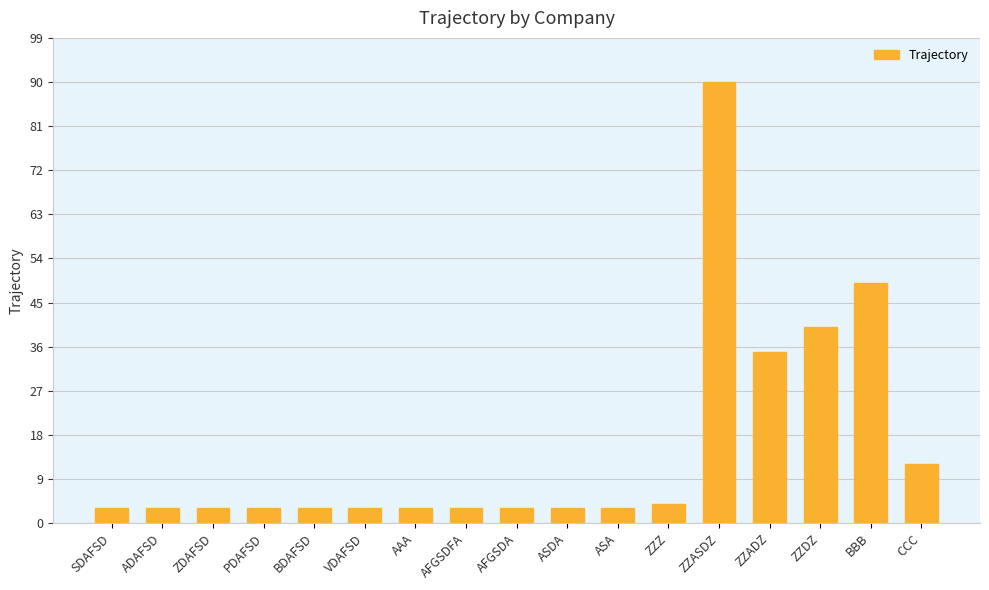

What is the sum of all values?

263